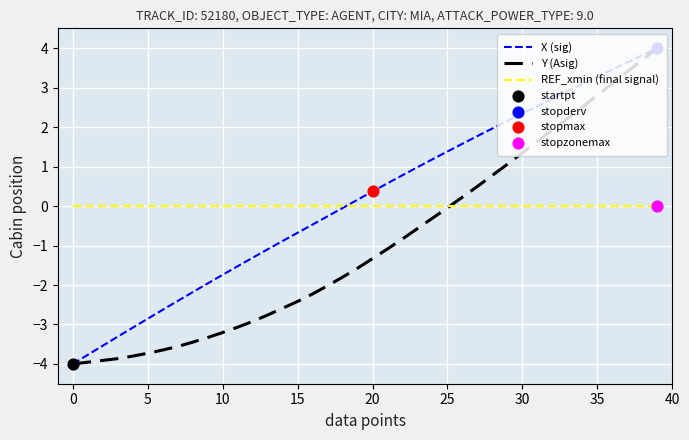

What is the maximum value shown in the chart?

4.0